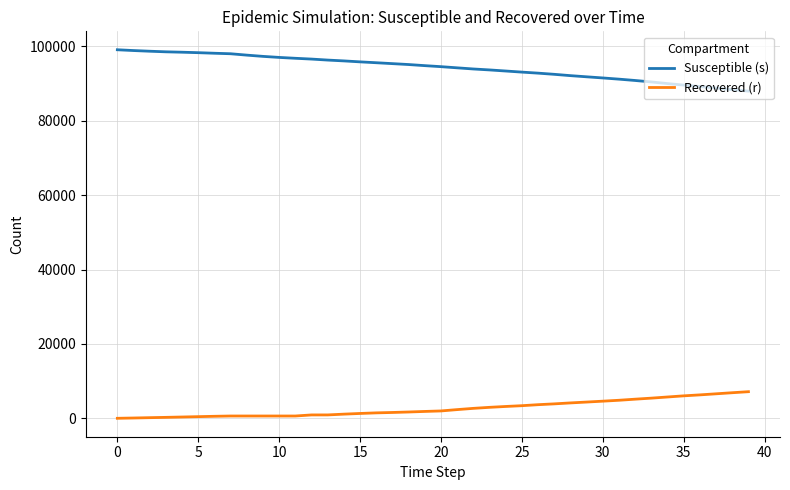

What is the sum of all Recovered (r) values?

106908